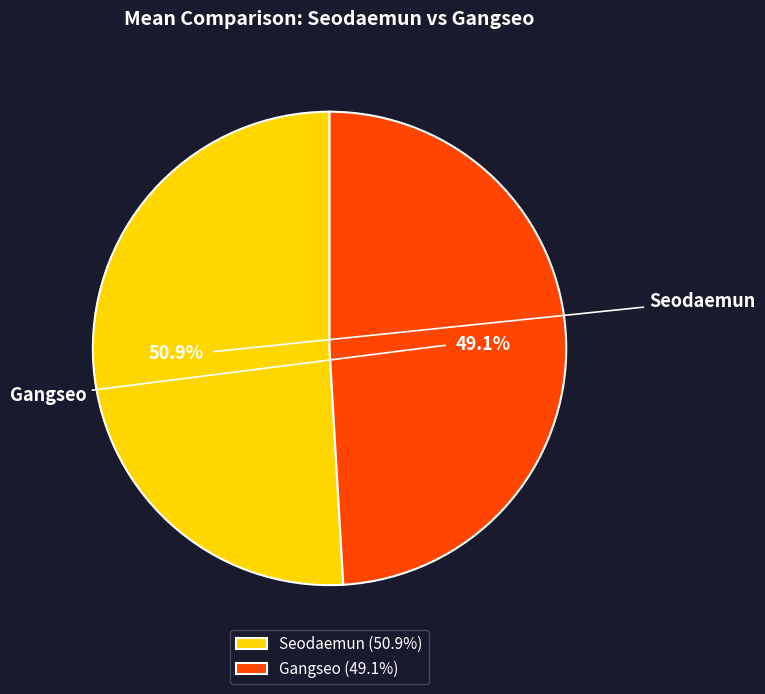

Which category has the biggest portion of the pie?

Seodaemun